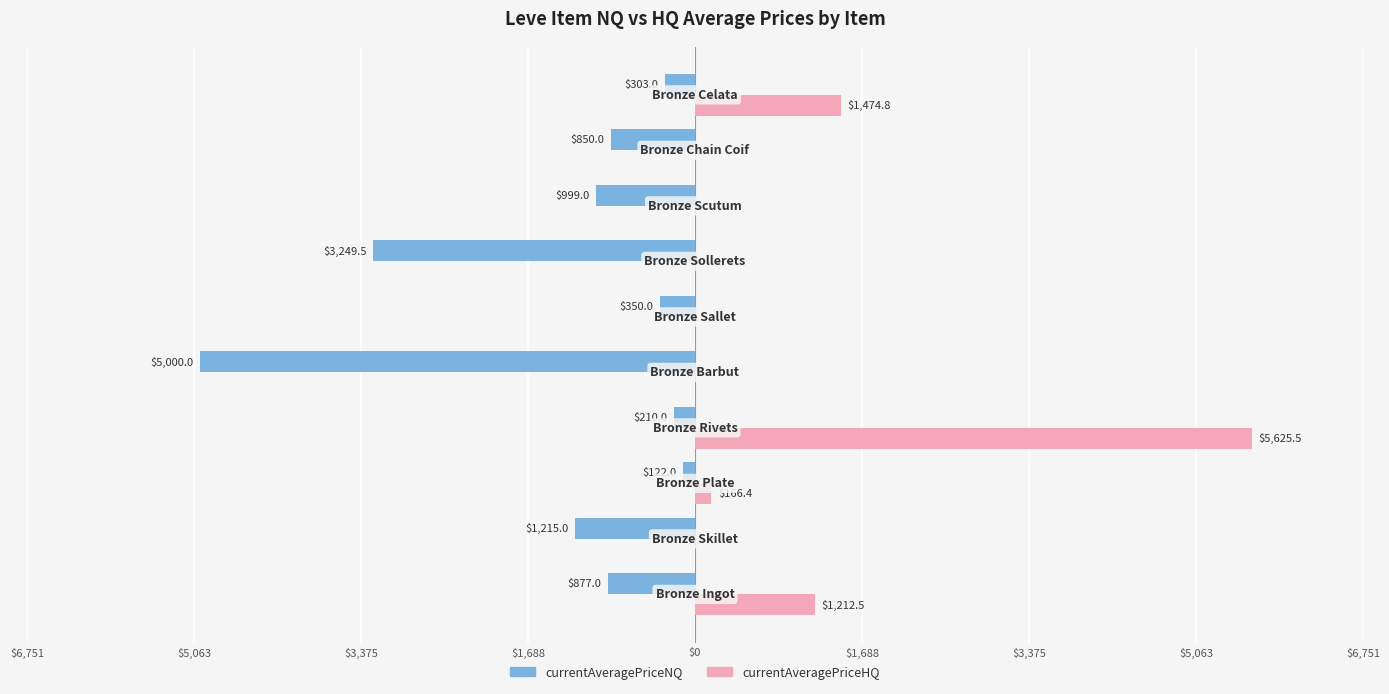

What are all the series names shown in the legend?

currentAveragePriceNQ, currentAveragePriceHQ